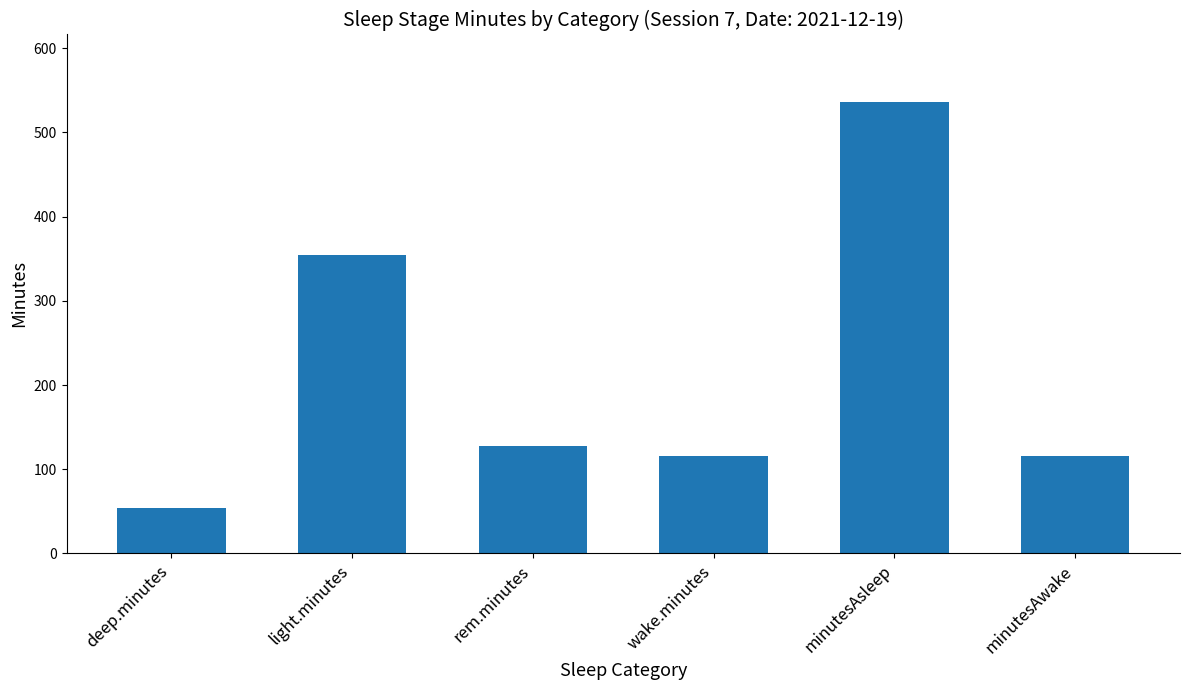

What is the smallest value displayed?

54